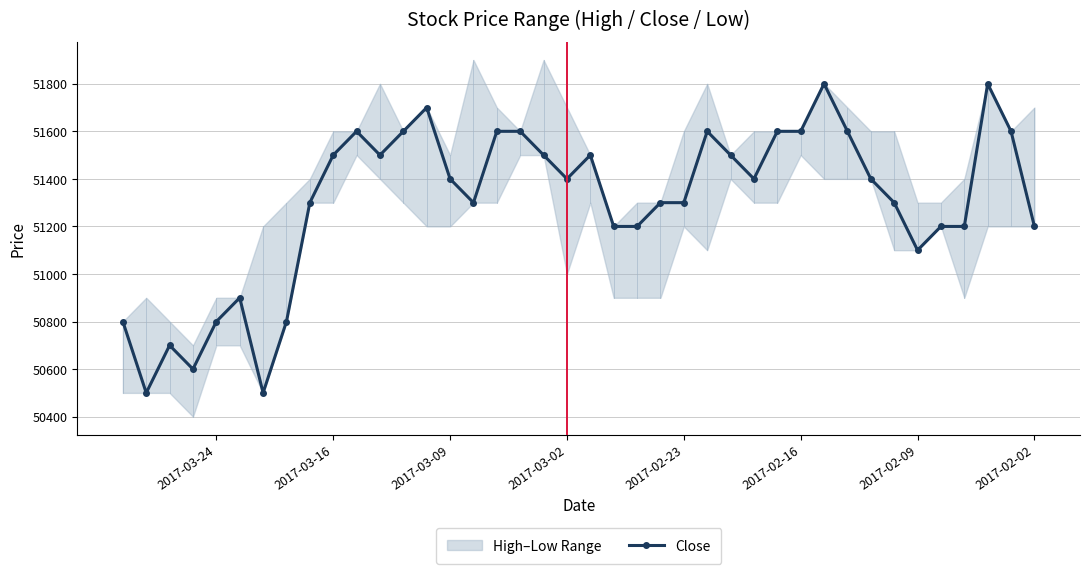

What is the highest value of the Close series?

51800